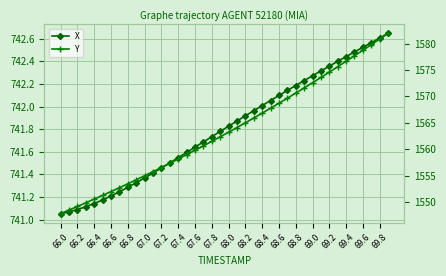

Reading left to right, transcribe all the data shown in this chart.

X: 741.1	741.1	741.1	741.1	741.1	741.2	741.2	741.2	741.3	741.3	741.4	741.4	741.5	741.5	741.5	741.6	741.6	741.7	741.7	741.8	741.8	741.9	741.9	742.0	742.0	742.1	742.1	742.1	742.2	742.2	742.3	742.3	742.4	742.4	742.4	742.5	742.5	742.6	742.6	742.6
Y: 1547.9	1548.6	1549.2	1549.9	1550.6	1551.3	1552.0	1552.8	1553.5	1554.3	1555.0	1555.8	1556.6	1557.4	1558.2	1559.0	1559.8	1560.7	1561.5	1562.4	1563.2	1564.1	1565.0	1565.9	1566.8	1567.8	1568.7	1569.7	1570.6	1571.6	1572.6	1573.6	1574.6	1575.6	1576.6	1577.7	1578.7	1579.8	1580.8	1581.9